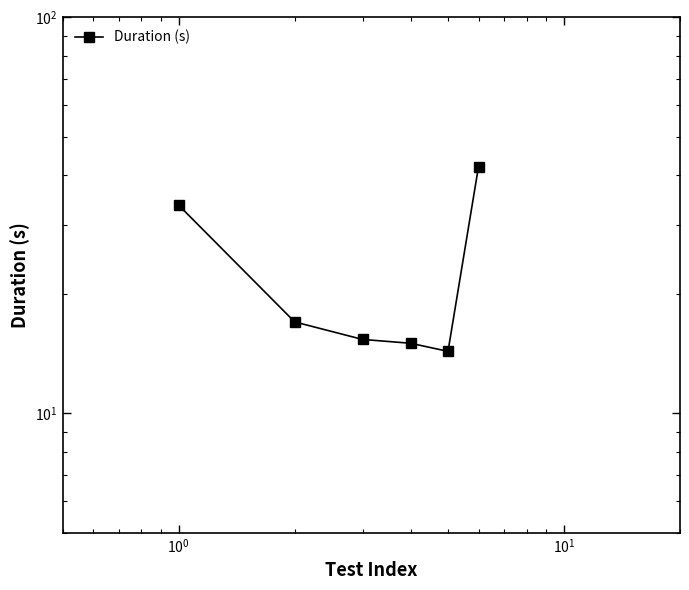

Count the number of values greater than 17.

3